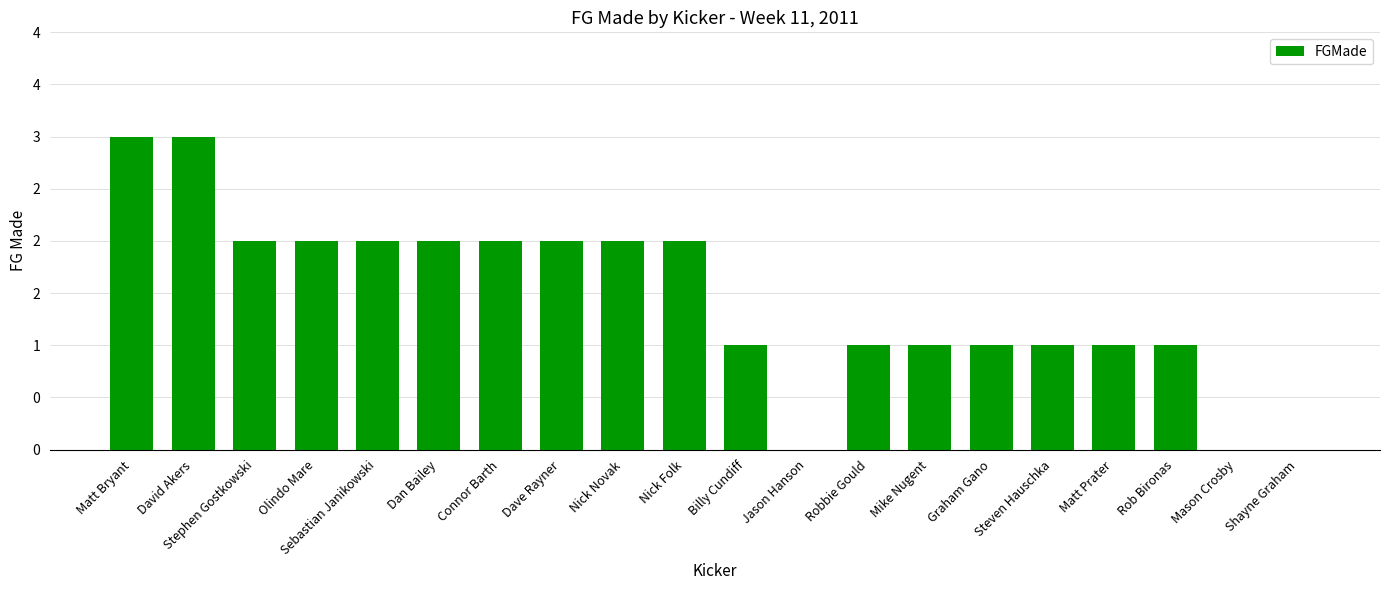

Rank the categories by value from lowest to highest.

Jason Hanson, Mason Crosby, Shayne Graham, Billy Cundiff, Robbie Gould, Mike Nugent, Graham Gano, Steven Hauschka, Matt Prater, Rob Bironas, Stephen Gostkowski, Olindo Mare, Sebastian Janikowski, Dan Bailey, Connor Barth, Dave Rayner, Nick Novak, Nick Folk, Matt Bryant, David Akers